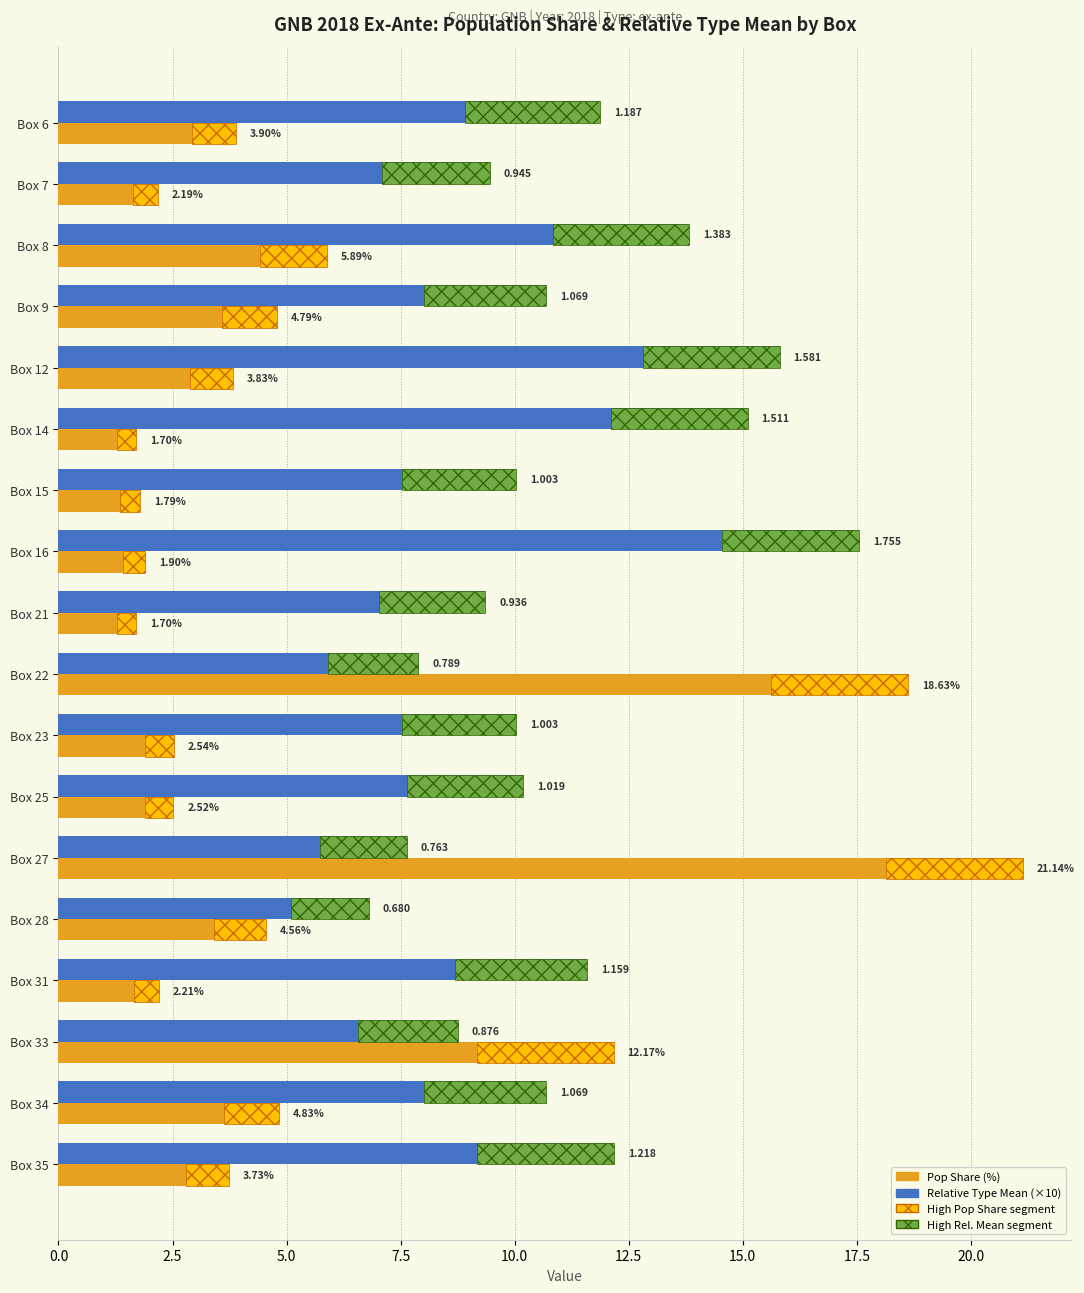

What is the highest value of the Relative Type Mean (×10) series?

17.5